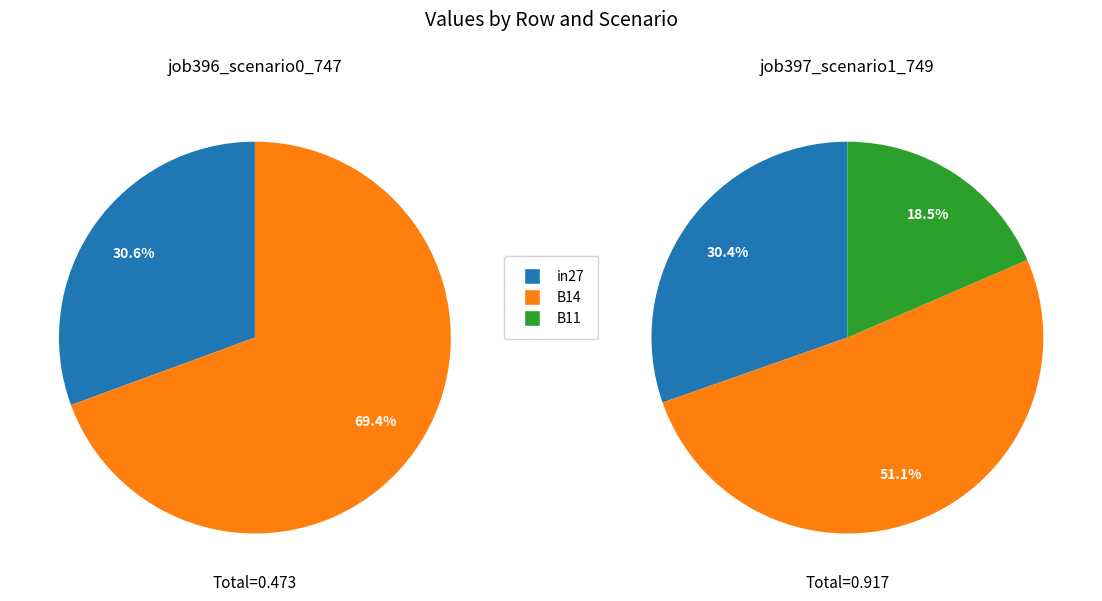

What percentage is the in27 slice, to the nearest percent?

31%